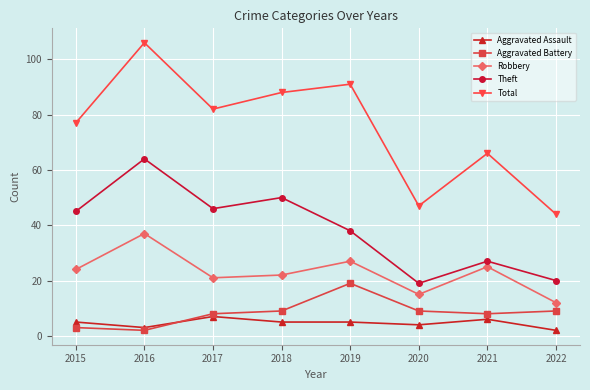

What is the greatest value displayed?

106